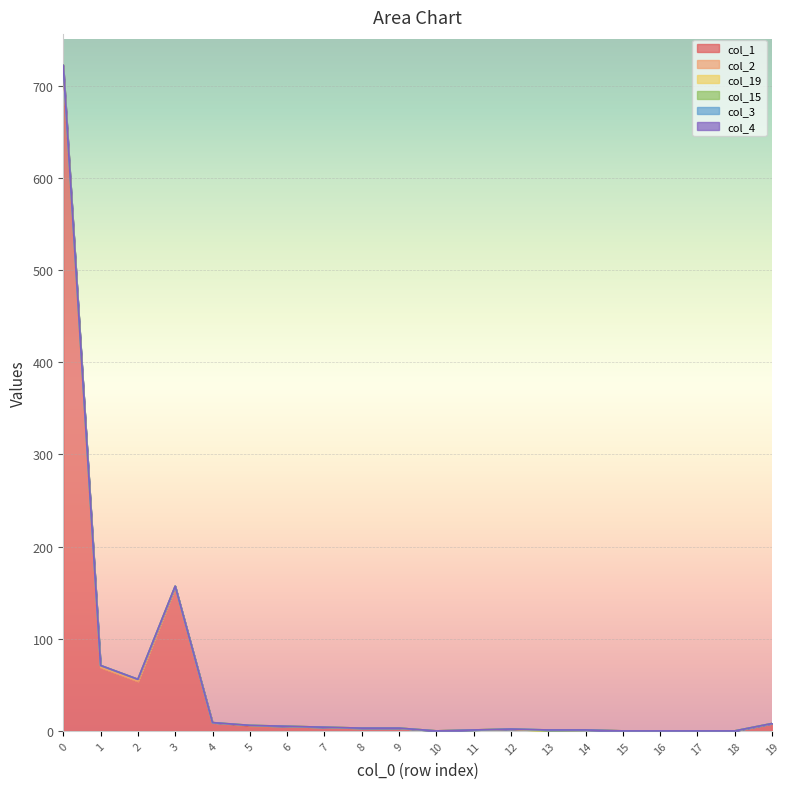

Is it true that col_2 equals 1 at 4?

False